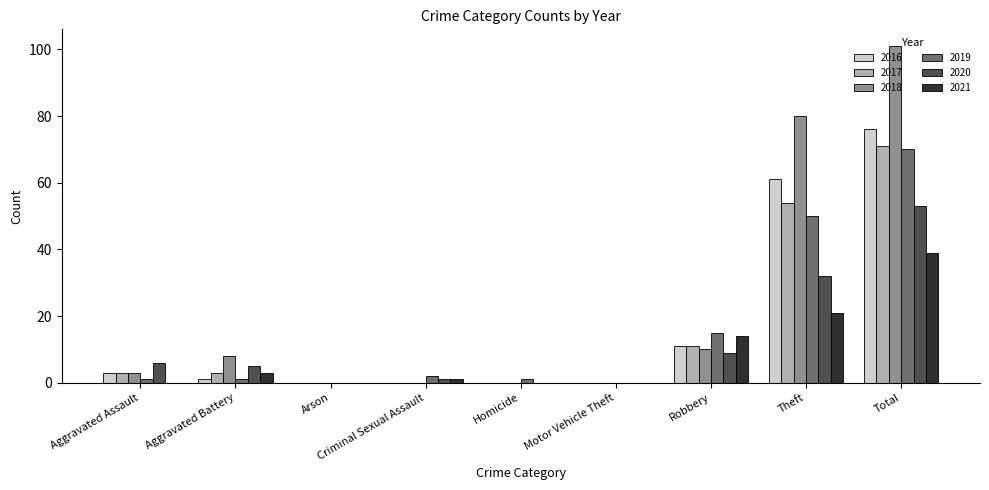

Which series has the largest total across all categories?

2018